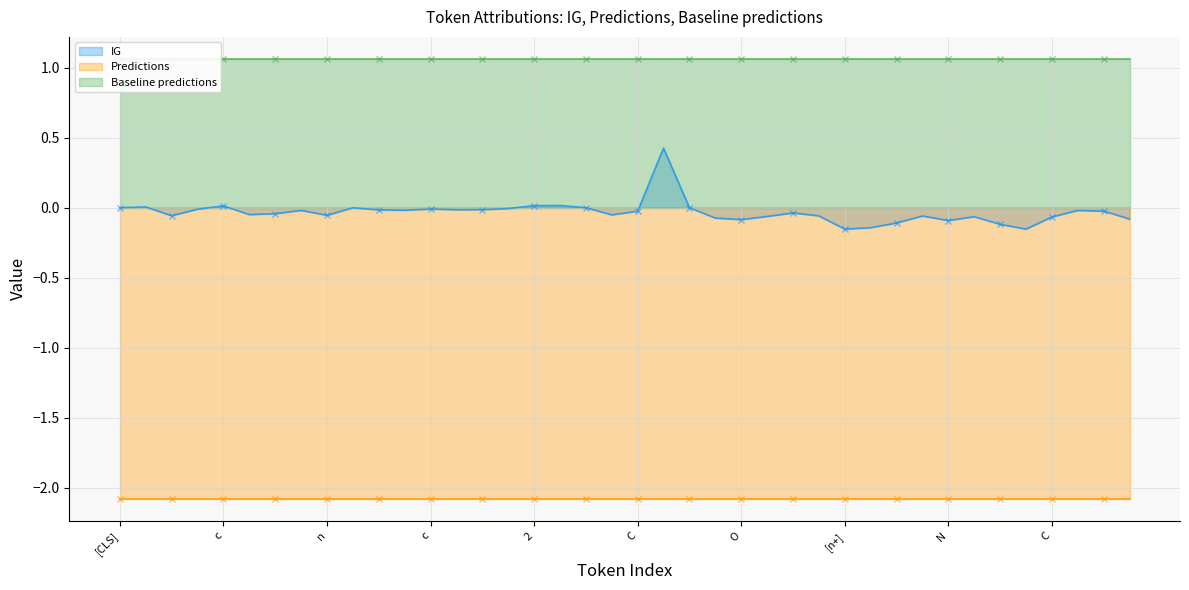

True or false: Baseline predictions and Predictions intersect in this chart.

False